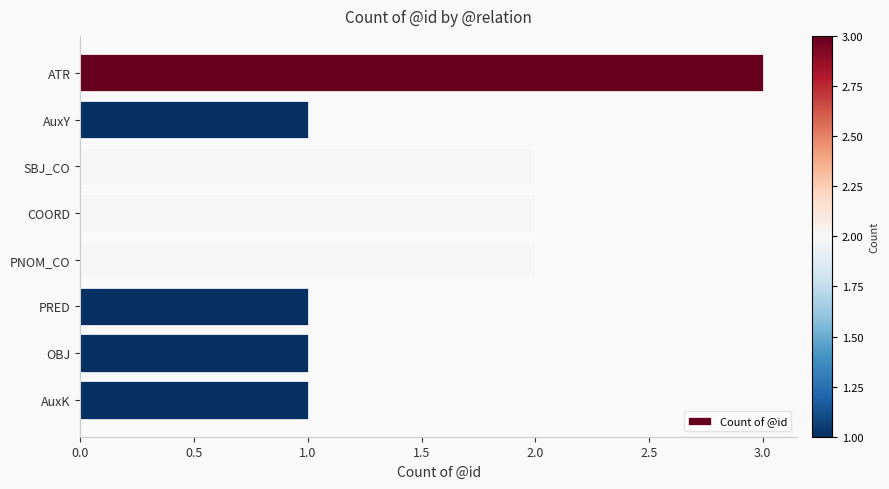

Reading bottom to top, transcribe all the data shown in this chart.

1	1	1	2	2	2	1	3